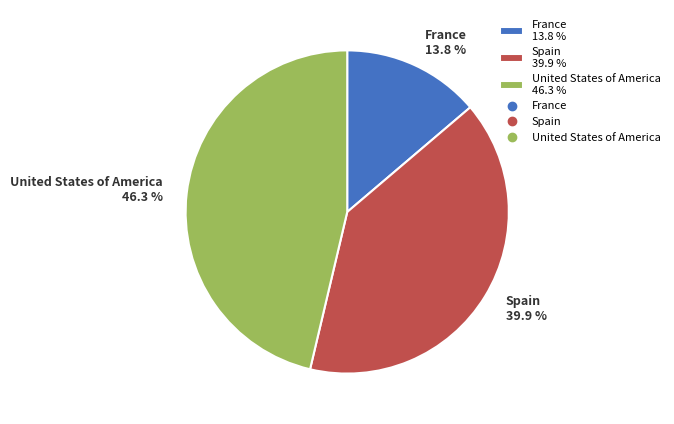

The France slice represents 24% of the pie. True or false?

False